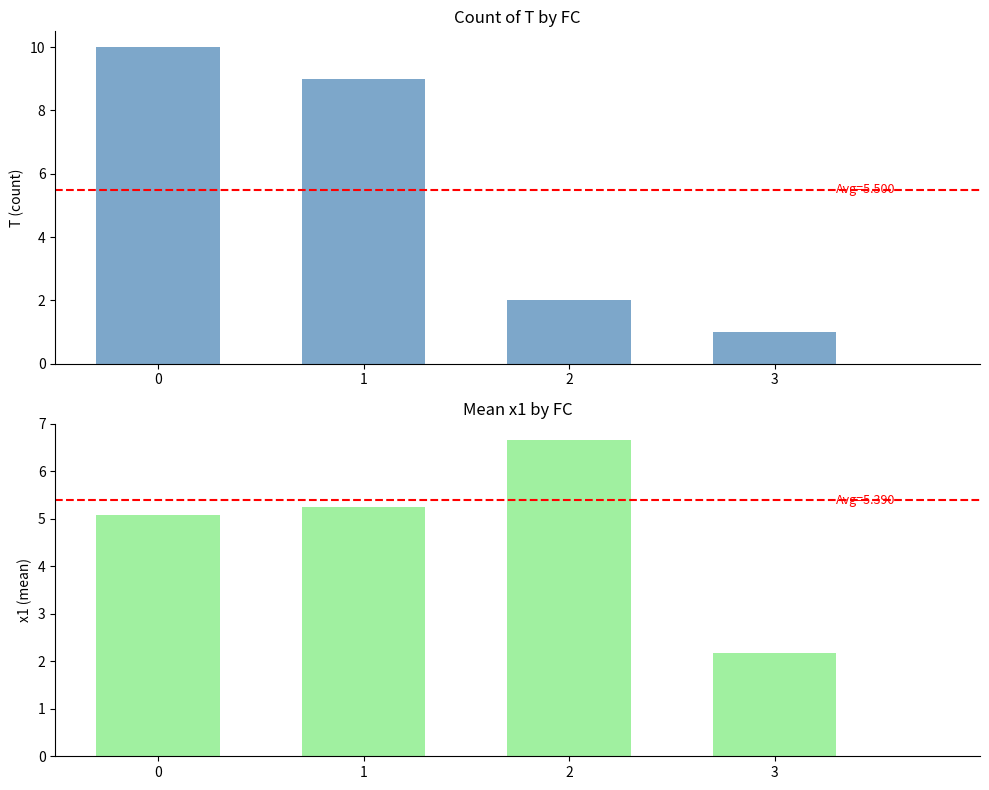

At which label is T closest to 5?

2